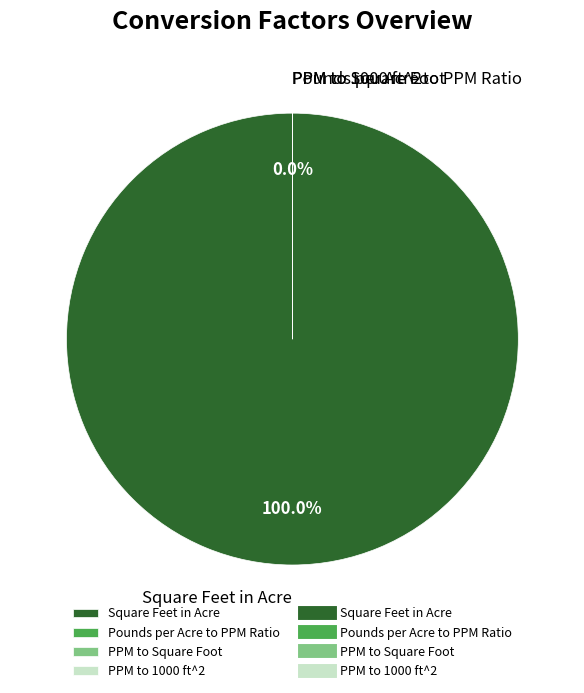

What percentage is the Square Feet in Acre slice, to the nearest percent?

100%